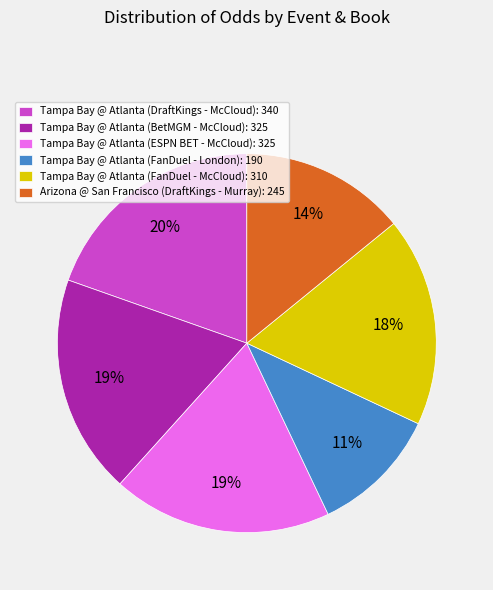

The Tampa Bay @ Atlanta (ESPN BET - McCloud): 325 slice represents 28% of the pie. True or false?

False